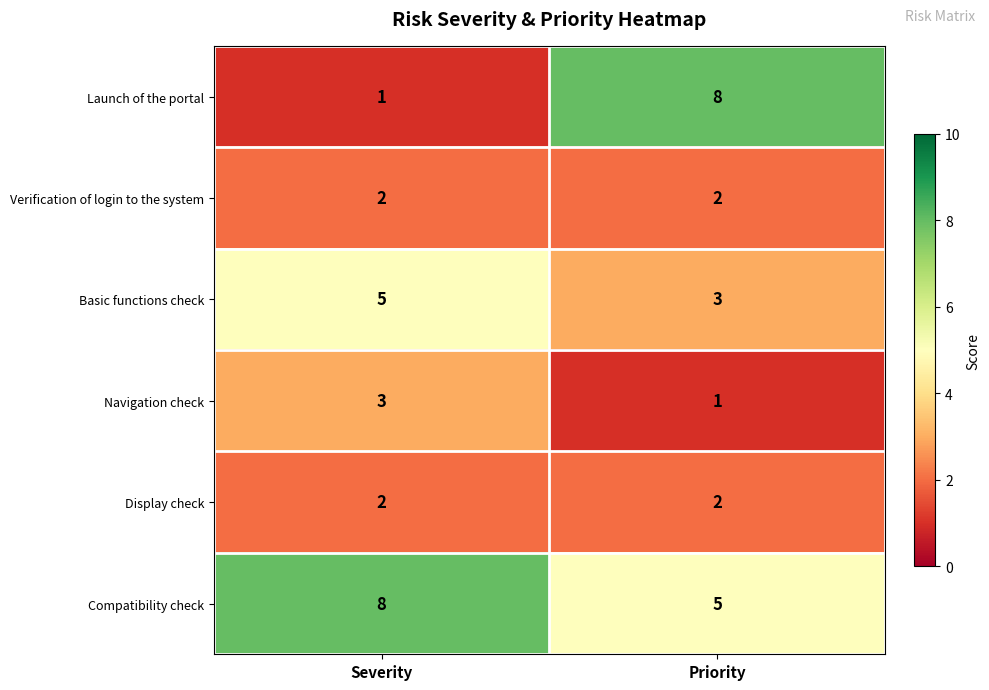

Reading left to right, extract all data points from this chart.

Launch of the portal: 1	8
Verification of login to the system: 2	2
Basic functions check: 5	3
Navigation check: 3	1
Display check: 2	2
Compatibility check: 8	5